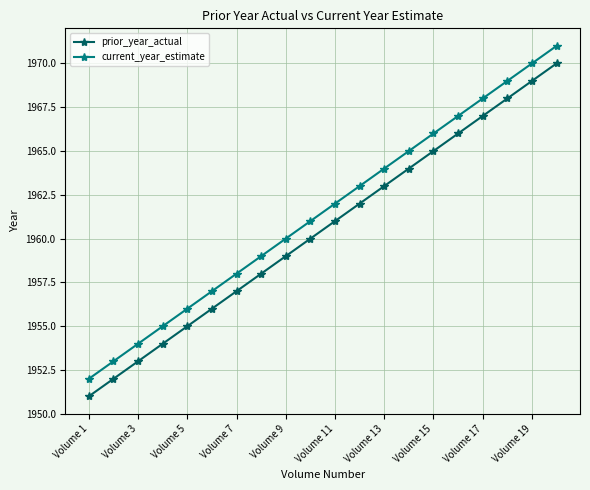

True or false: current_year_estimate and prior_year_actual intersect in this chart.

False